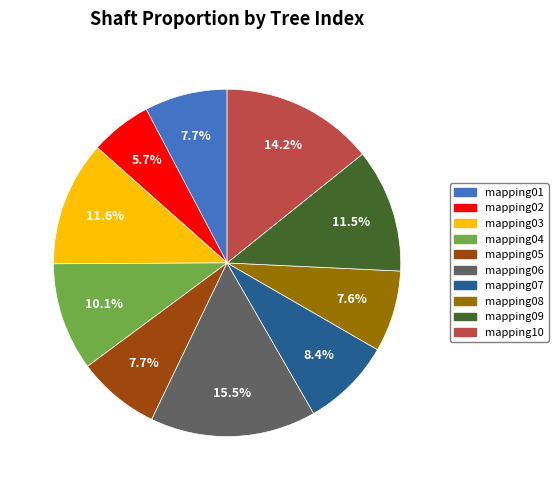

To the nearest percent, what is the difference between the largest and smallest slice percentages?

10%